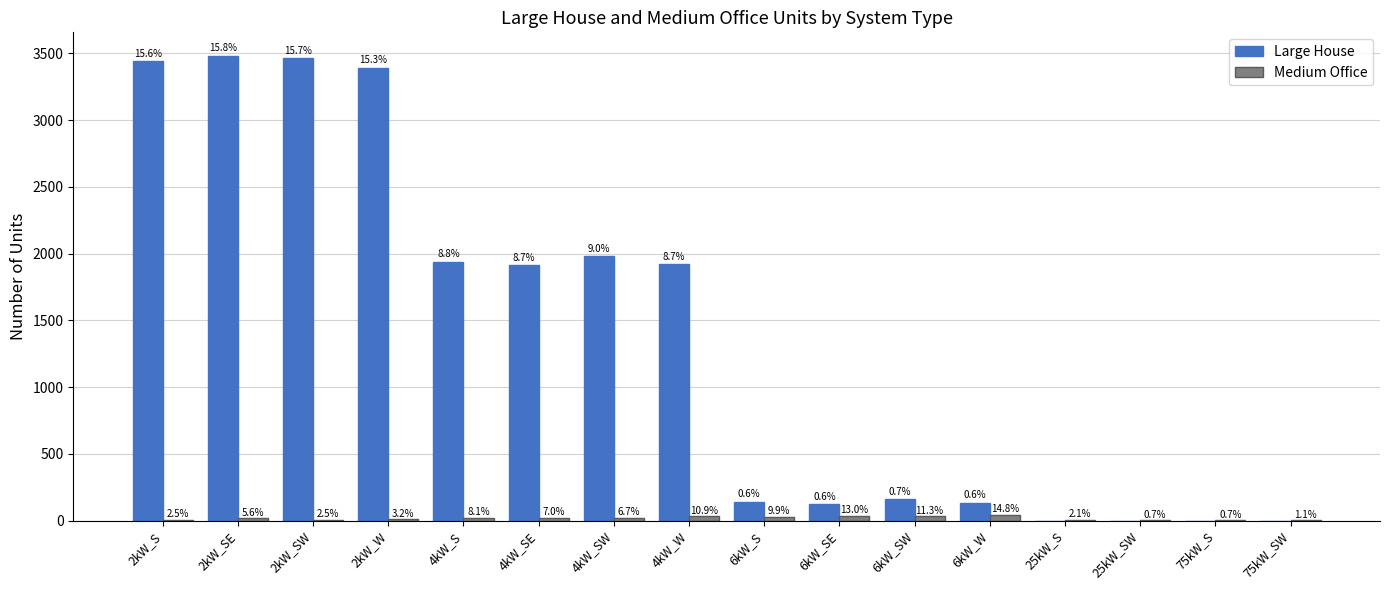

How many groups of bars are there?

16